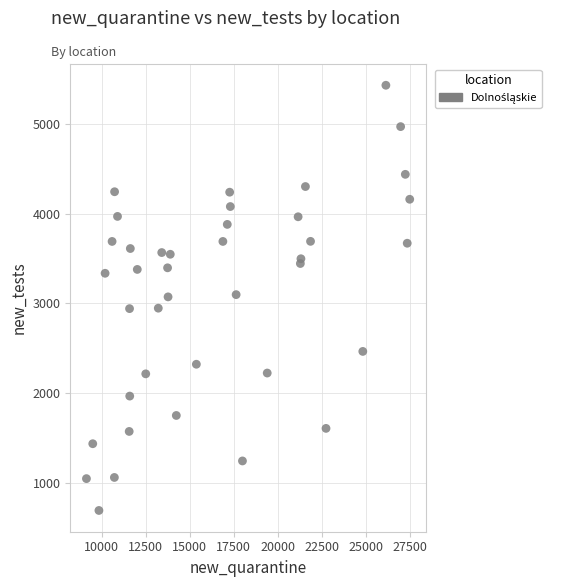

What is the range of Y values (max minus min)?

4740